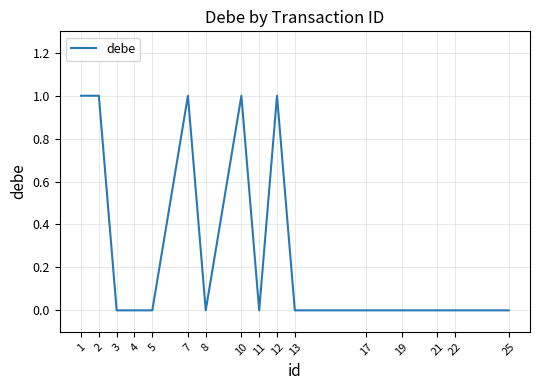

Reading right to left, what are all the values shown in this chart?

0	0	0	0	0	0	1	0	1	0	1	0	0	0	1	1